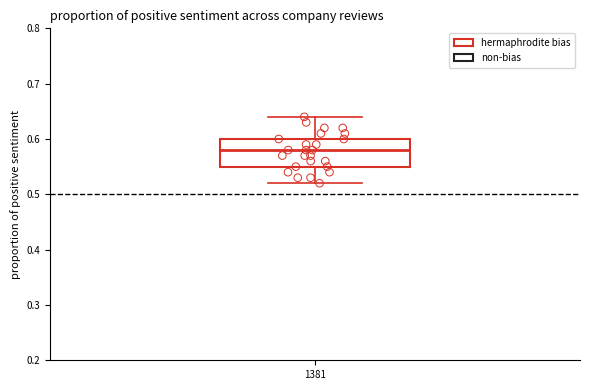

Transcribe this box plot: give where the median line is, the range the box spans, and where the two whiskers end, as read against the y-axis. The values are not printed on the chart, so give them approximately, as read against the axis.

median 0.58, box 0.55 to 0.60, whiskers 0.52 to 0.64